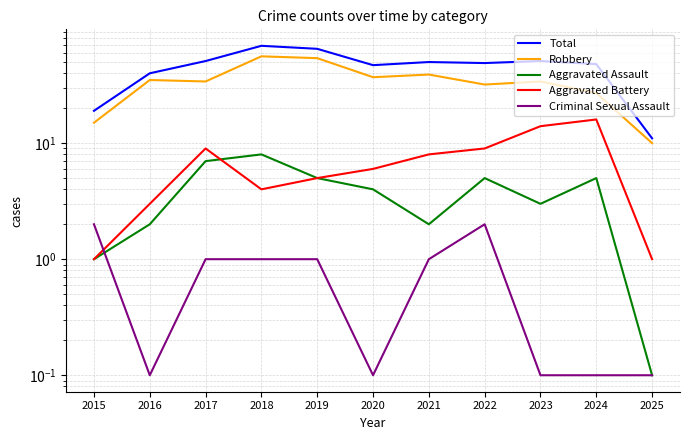

Rank the categories by Robbery value from lowest to highest.

2025, 2015, 2024, 2022, 2017, 2023, 2016, 2020, 2021, 2019, 2018